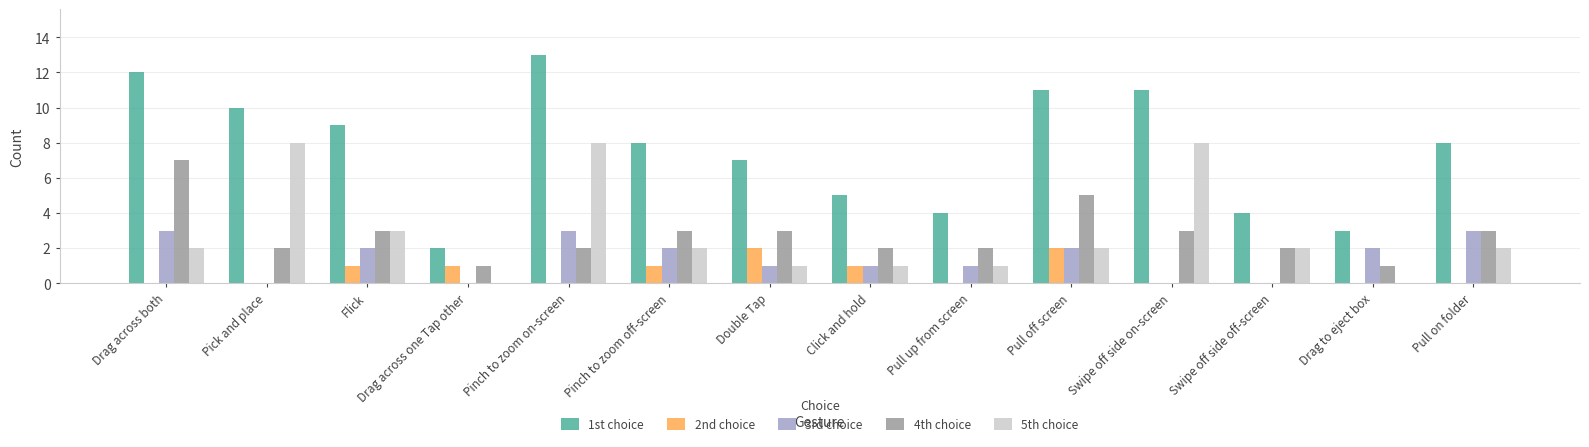

Between Drag across both and Swipe off side off-screen, which series saw the biggest shift?

1st choice